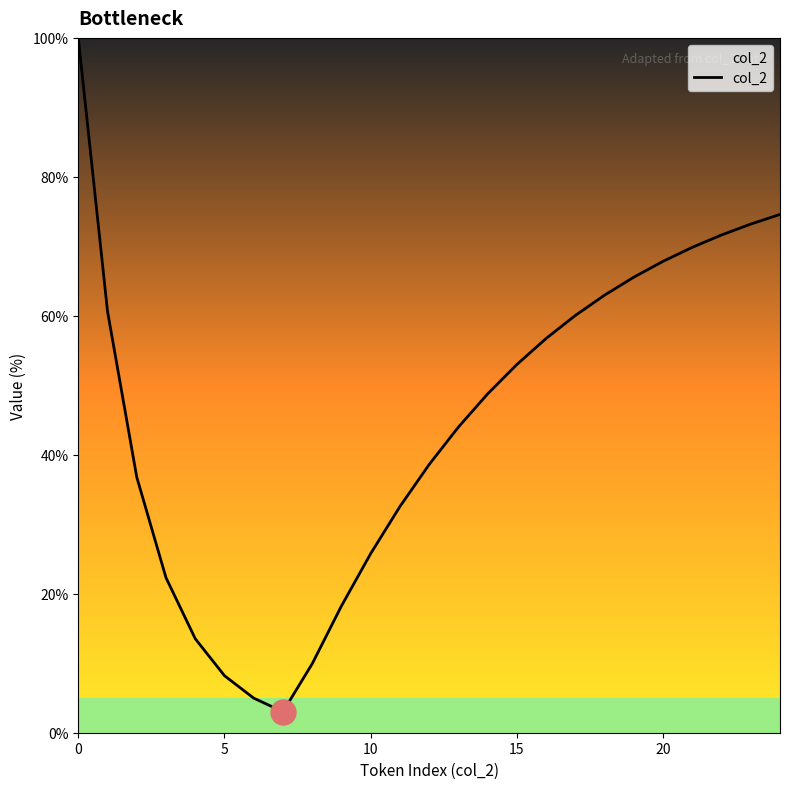

What is the greatest value displayed?

100.0